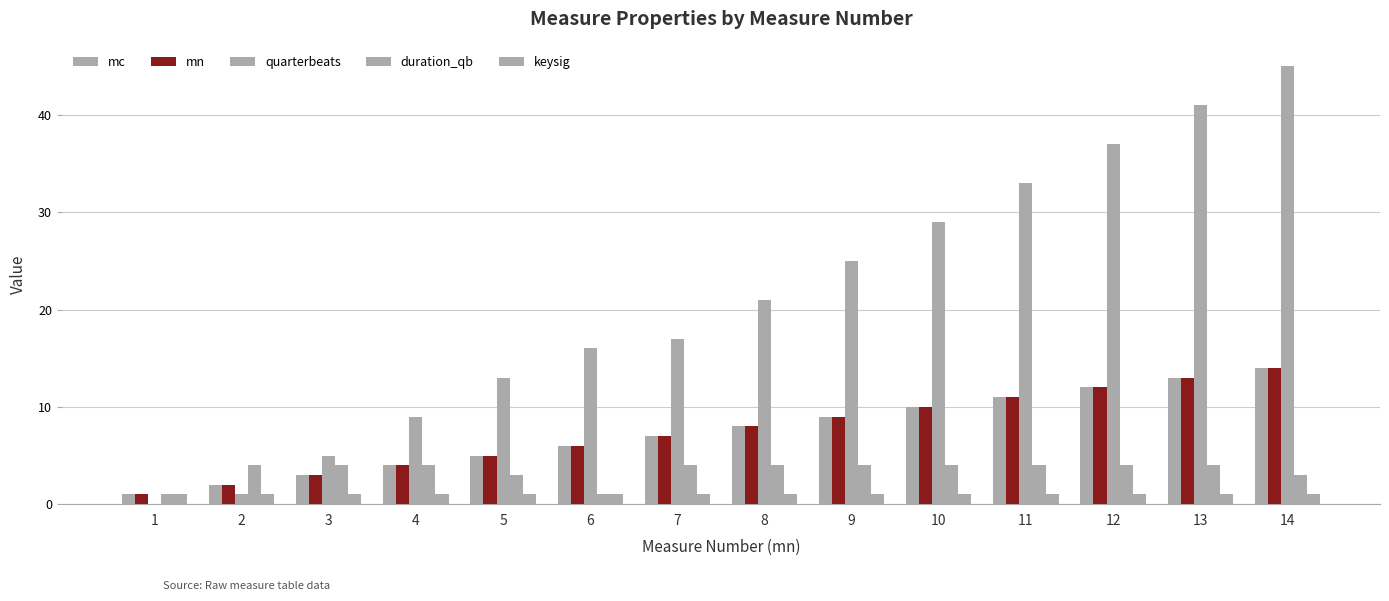

What is the sum of all mc values?

105